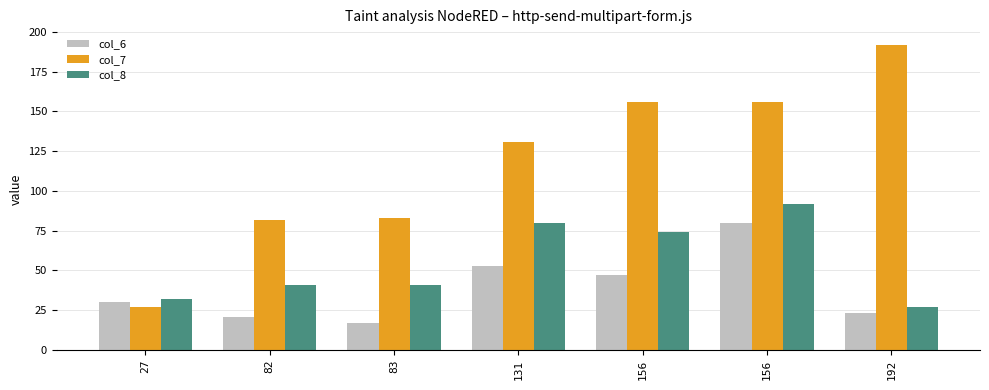

What are all the series names shown in the legend?

col_6, col_7, col_8